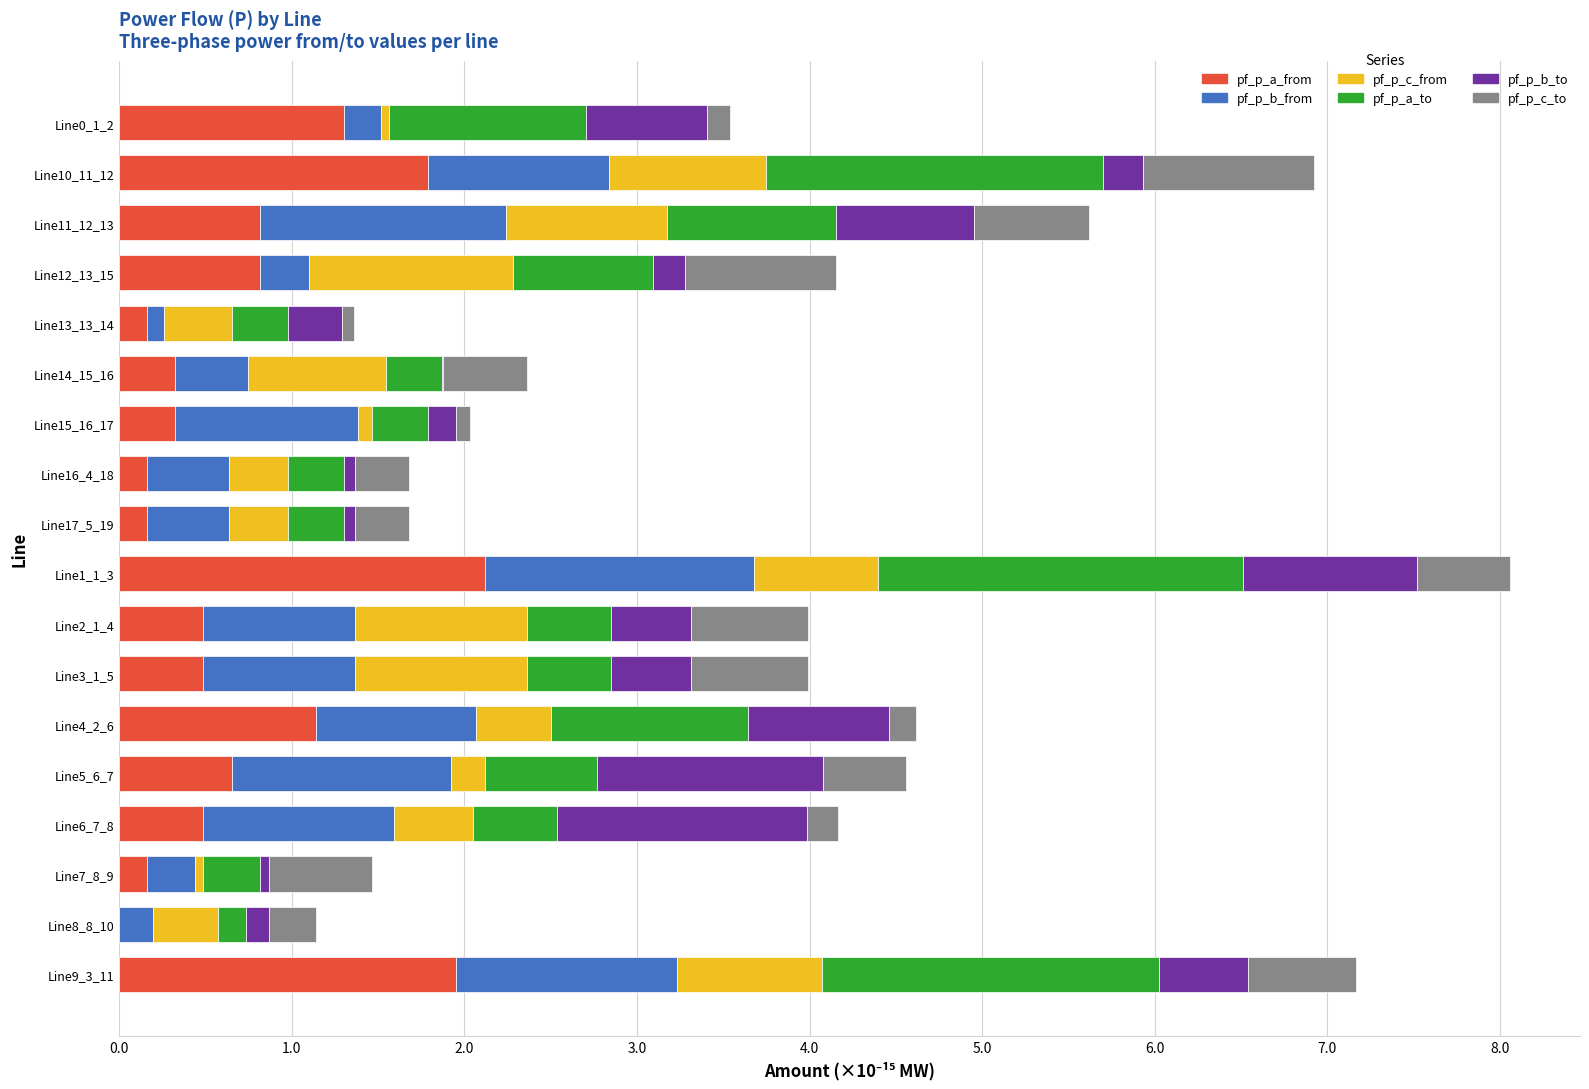

What is the total value across all series at Line12_13_15?

4.2